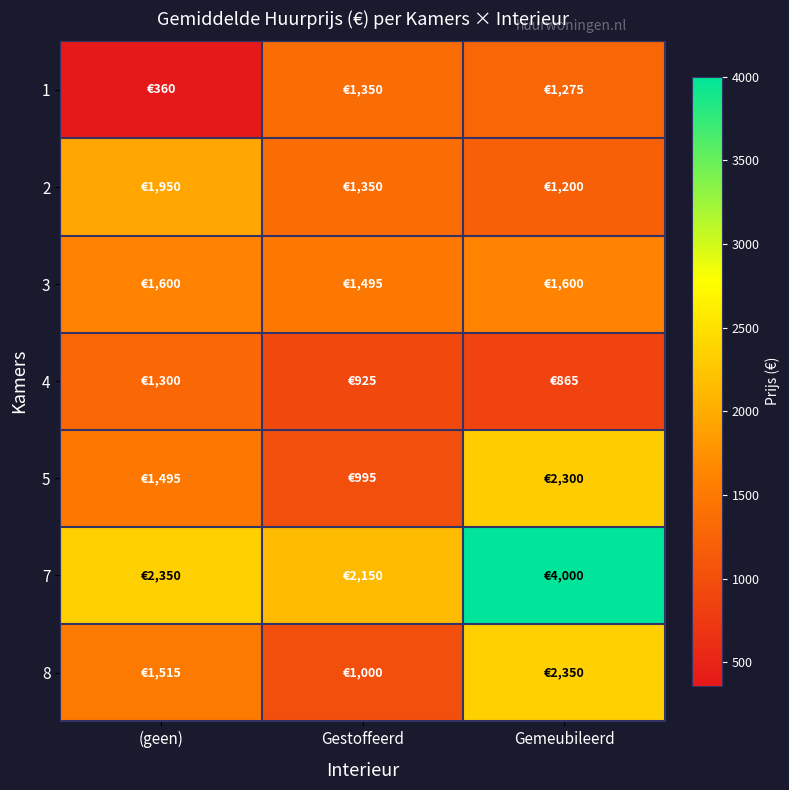

At Gestoffeerd, list the series in order from smallest to largest.

4, 5, 8, 1, 2, 3, 7